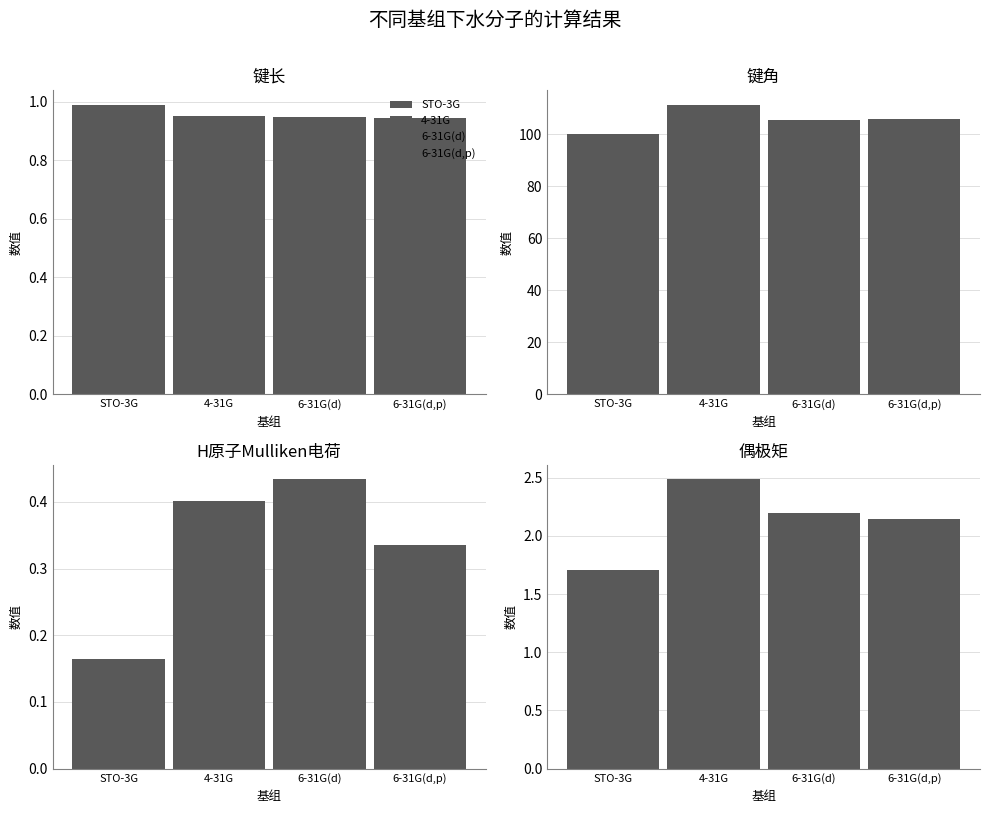

How many bars are there in each group?

4